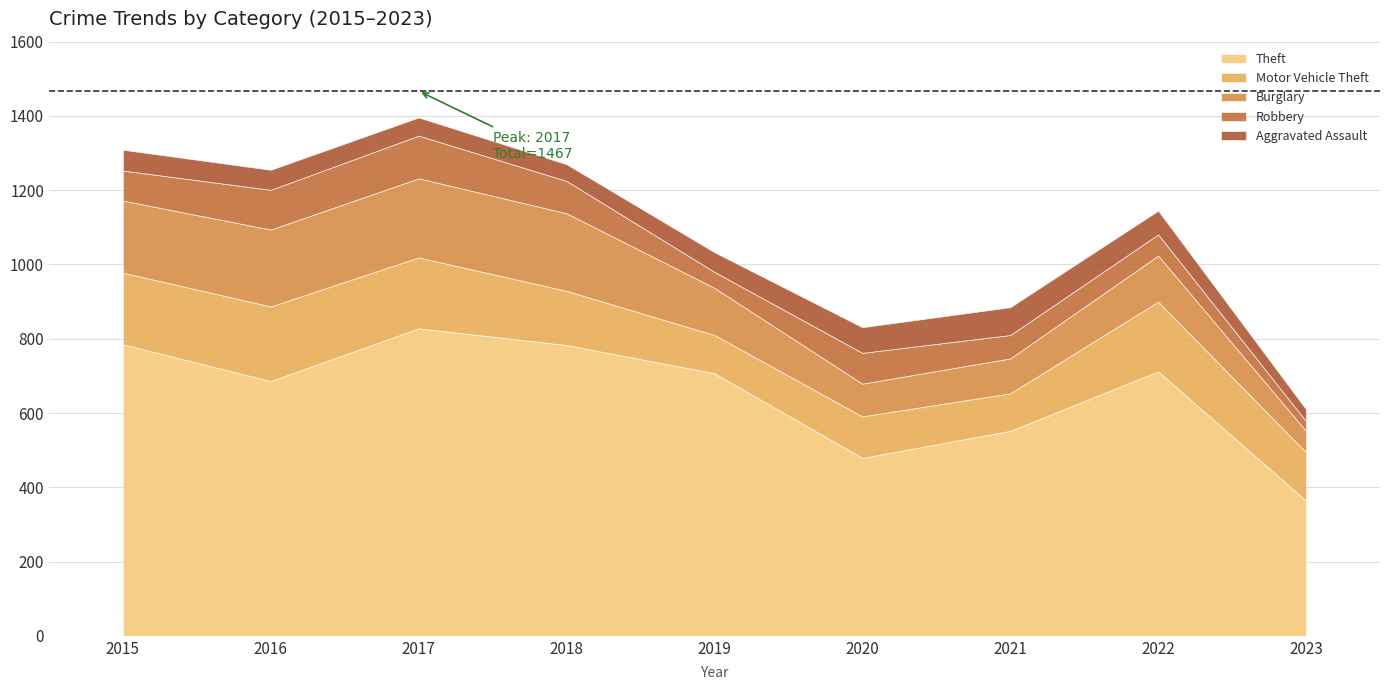

Rank the series at 2019 from highest to lowest value.

Total, Theft, Burglary, Motor Vehicle Theft, Aggravated Assault, Robbery